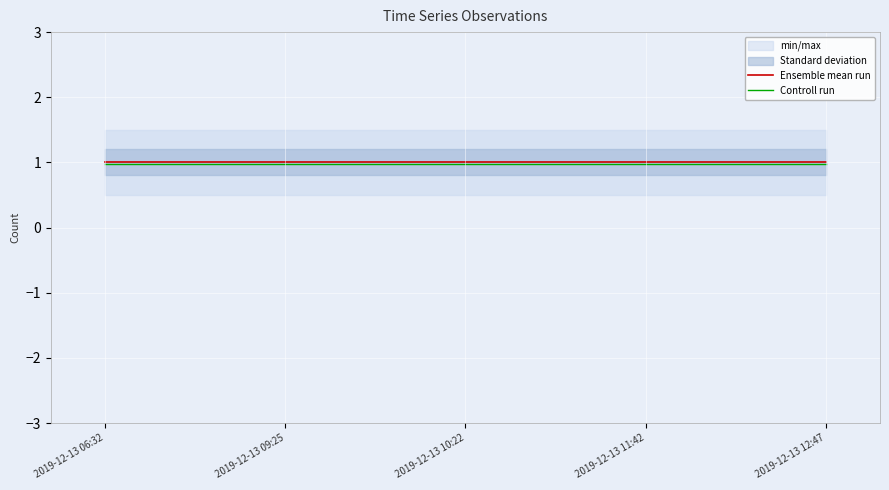

How many lines are shown in the chart?

2